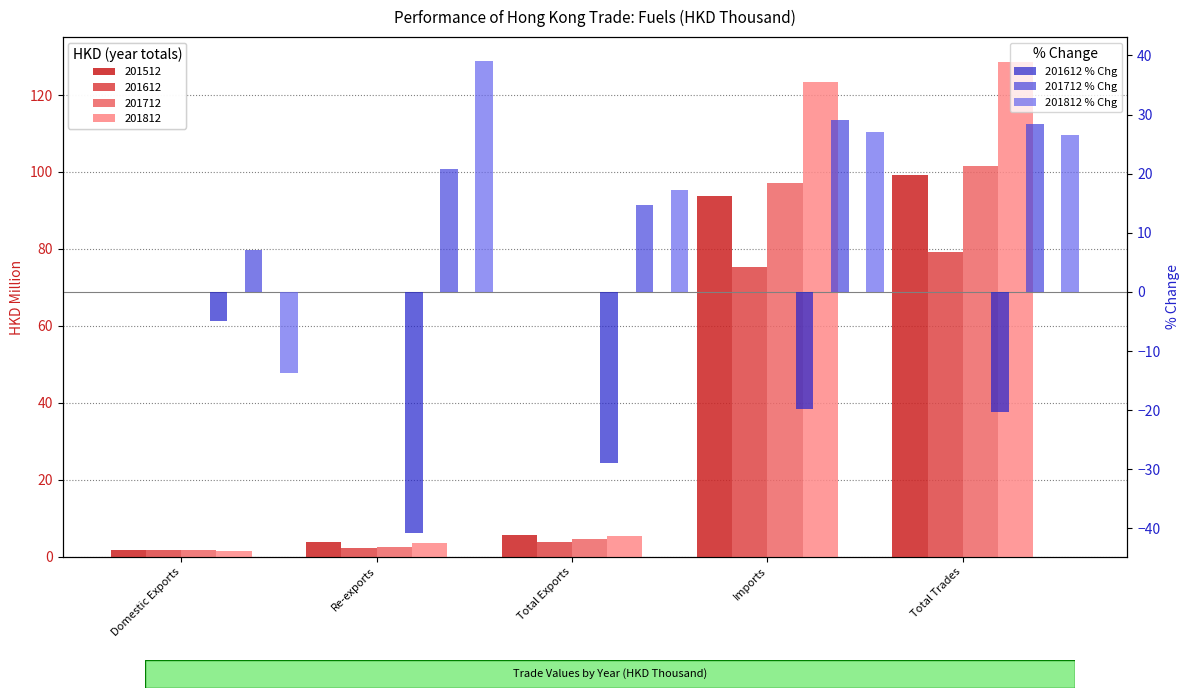

Is the value of 201812 % Chg at Domestic Exports greater than the value of 201712 % Chg at Imports?

No